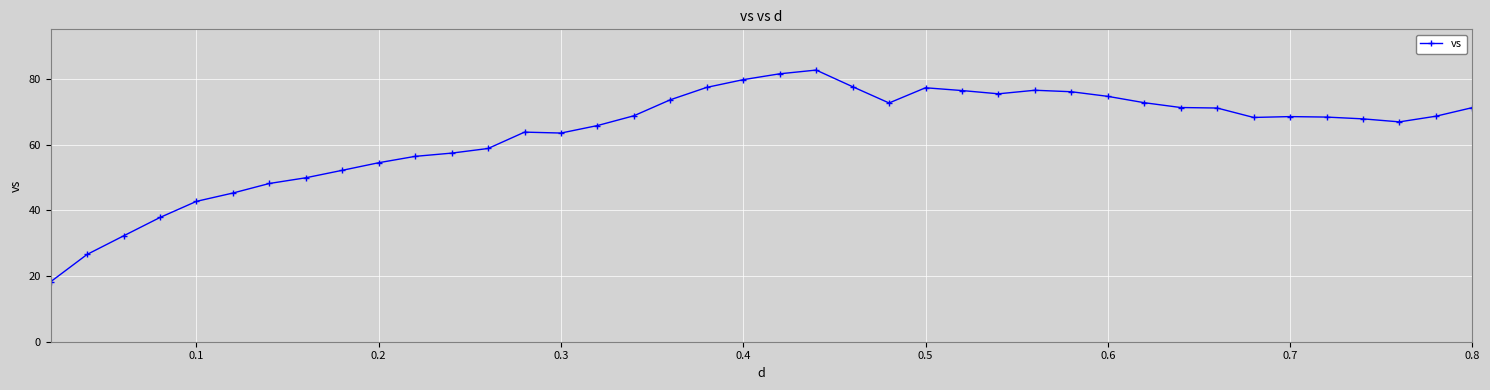

What is the value of the 21st point from the left?

81.7